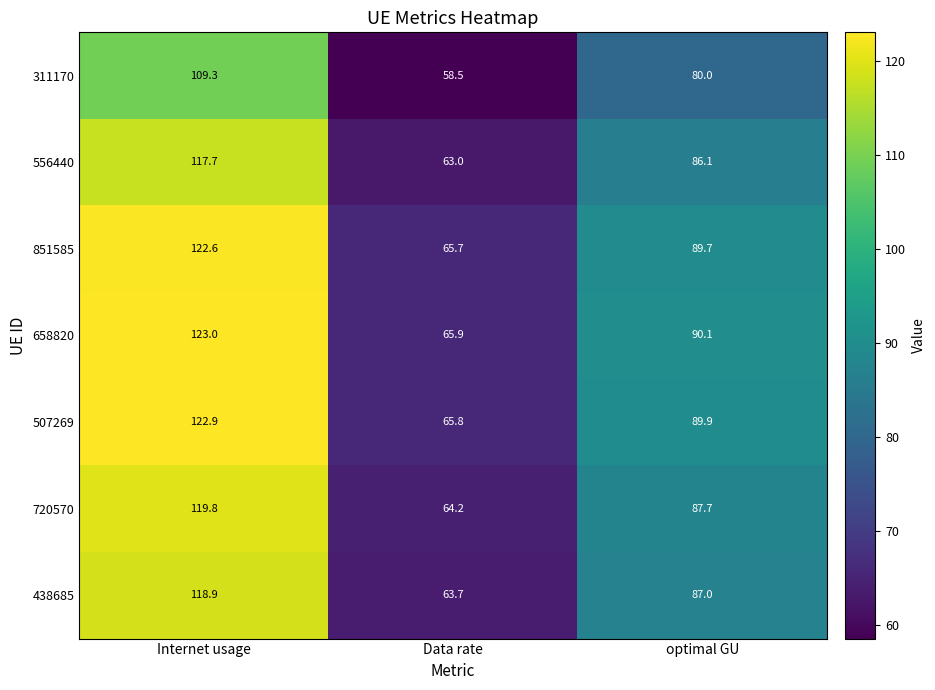

Reading left to right, transcribe all the data shown in this chart.

311170: 109.3	58.5	80.0
556440: 117.7	63.0	86.1
851585: 122.6	65.7	89.7
658820: 123.0	65.9	90.1
507269: 122.9	65.8	89.9
720570: 119.8	64.2	87.7
438685: 118.9	63.7	87.0